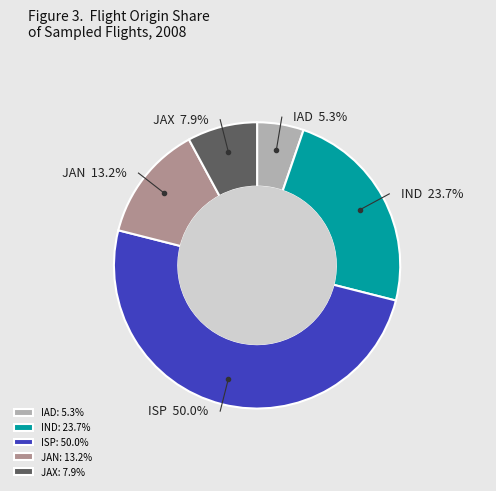

Count the number of slices in the pie.

5